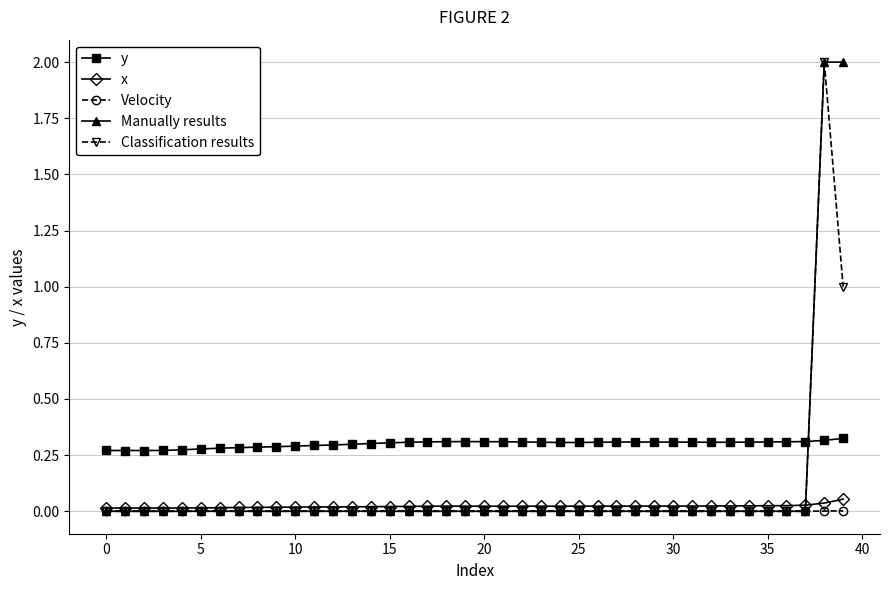

True or false: Manually results and y intersect in this chart.

True